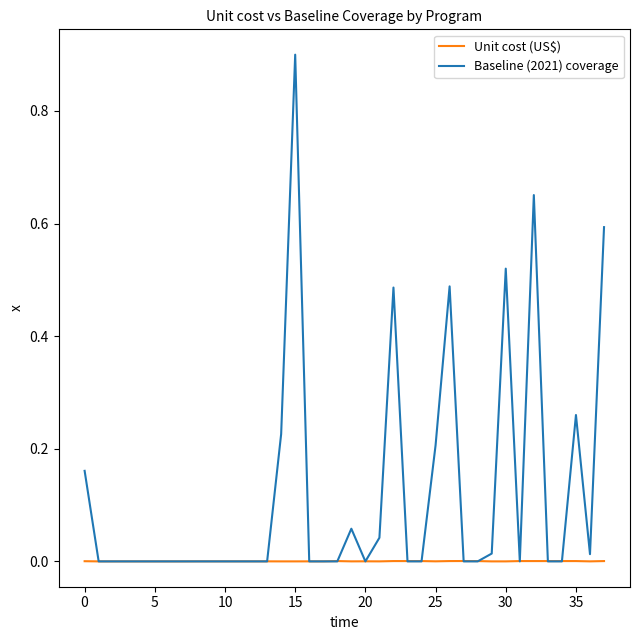

List the series in order of their peak value, lowest first.

Unit cost (US$), Baseline (2021) coverage